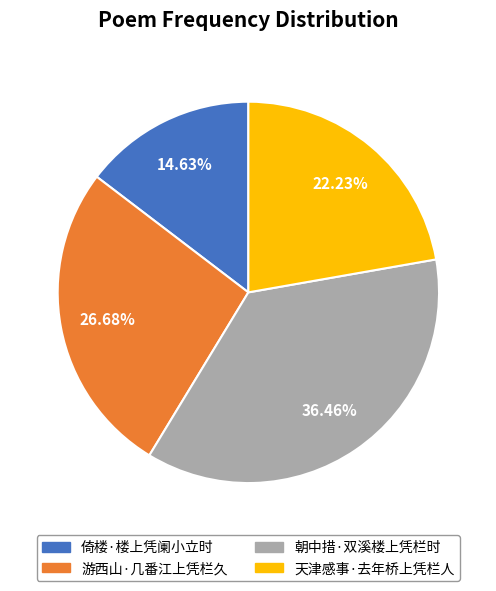

Does any single category account for the majority?

No